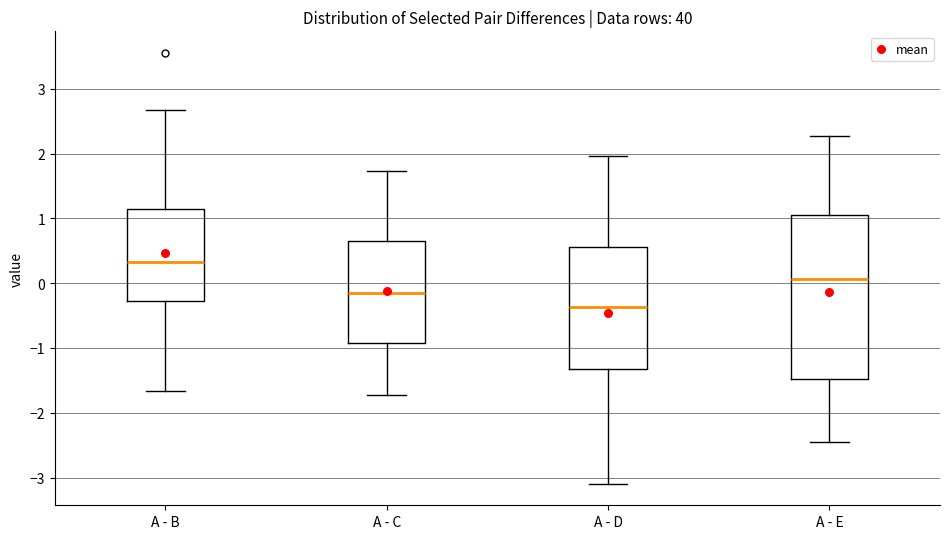

Reading left to right, read every box against the y-axis: the position of its median line, the range the box covers, and the ends of its whiskers. The values are not printed on the chart, so give them approximately, as read against the axis.

A - B: median 0.3, box -0.3 to 1.1, whiskers -1.7 to 2.7
A - C: median -0.1, box -0.9 to 0.7, whiskers -1.7 to 1.7
A - D: median -0.4, box -1.3 to 0.6, whiskers -3.1 to 2.0
A - E: median 0.1, box -1.5 to 1.0, whiskers -2.4 to 2.3